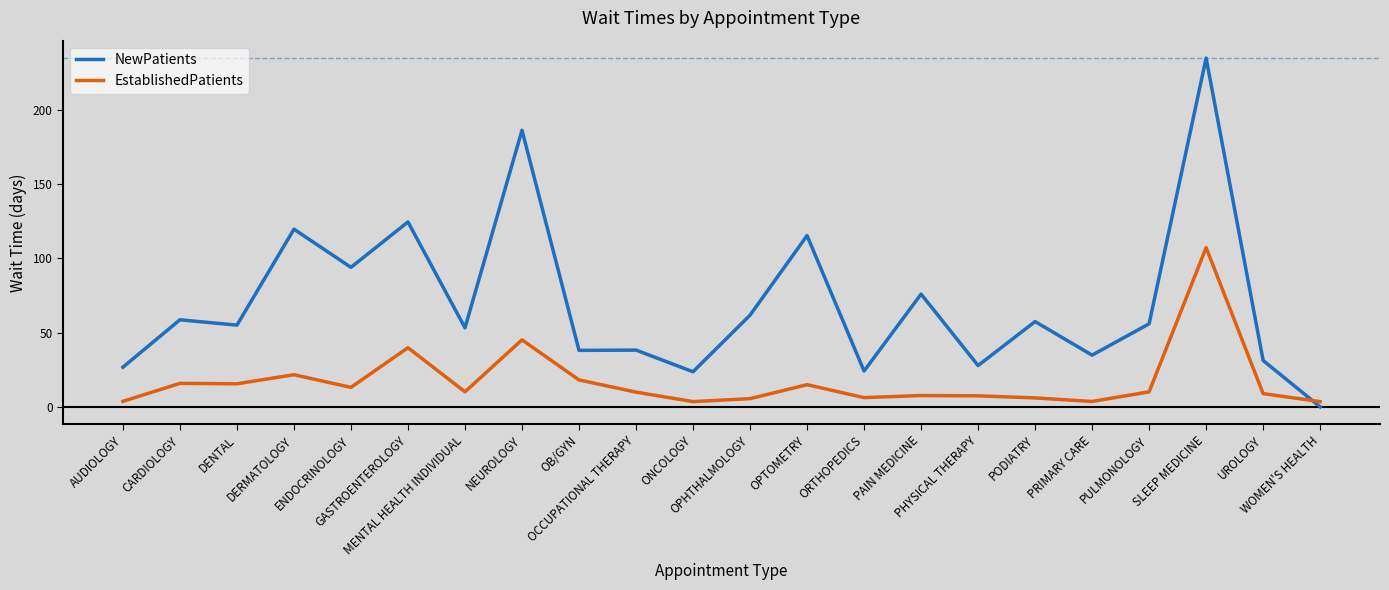

What is the difference between the maximum and minimum values in the NewPatients series?

234.8